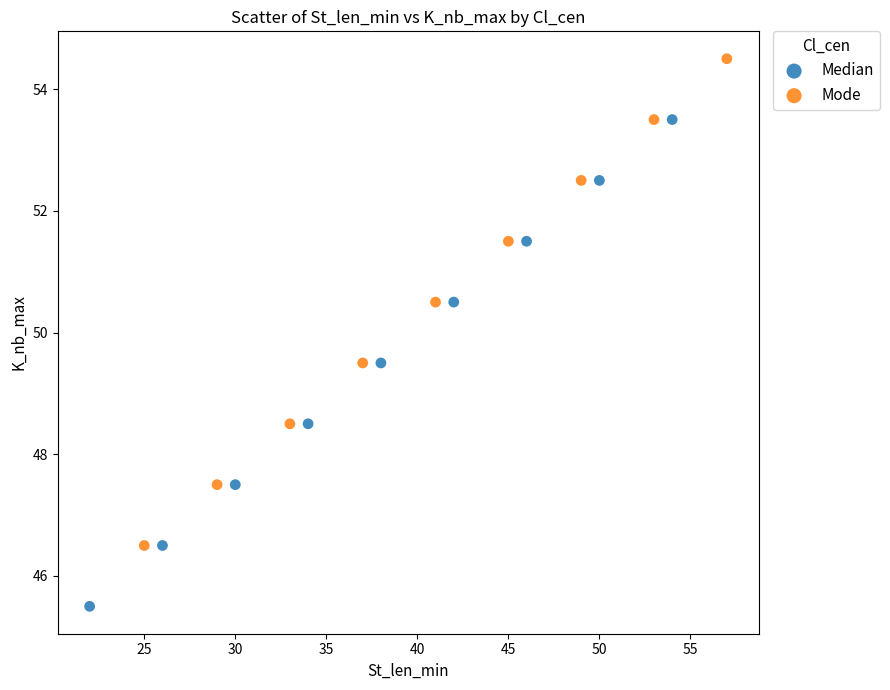

Which series reaches the minimum Y coordinate?

Median